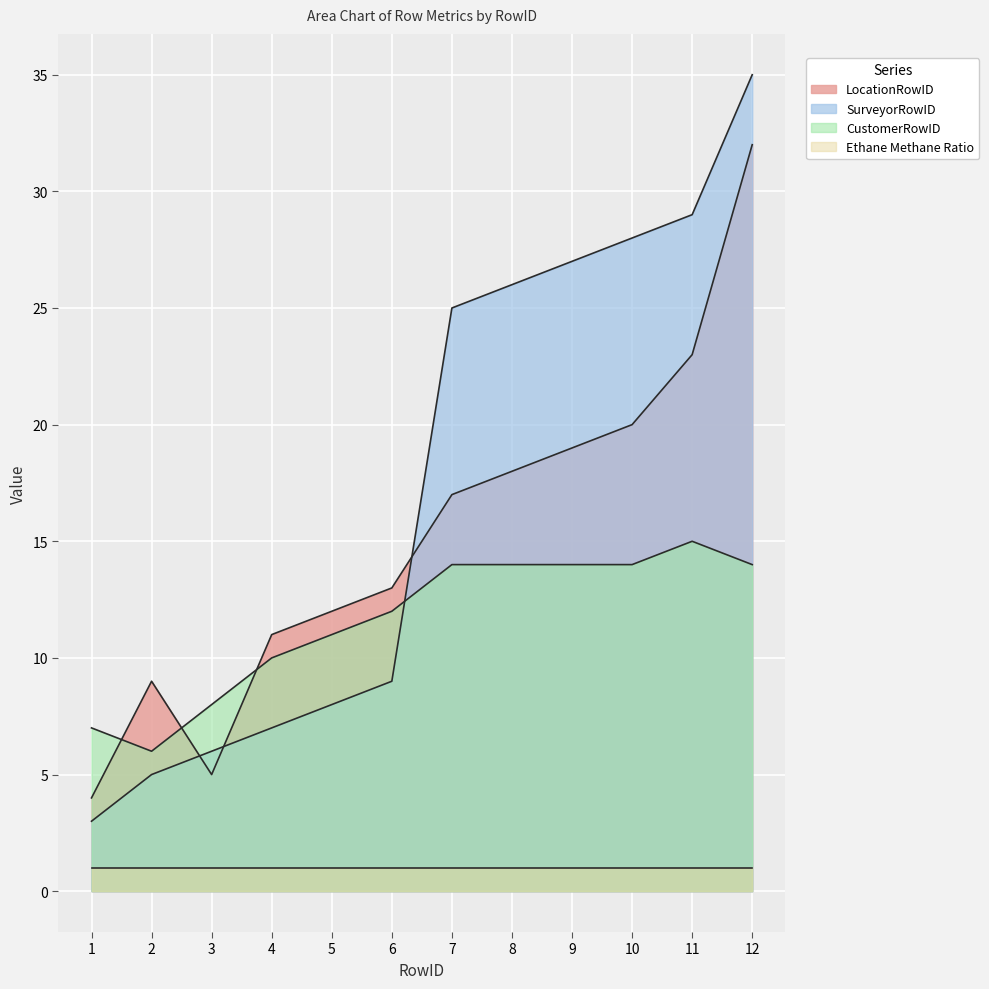

Which series has the largest total across all categories?

SurveyorRowID